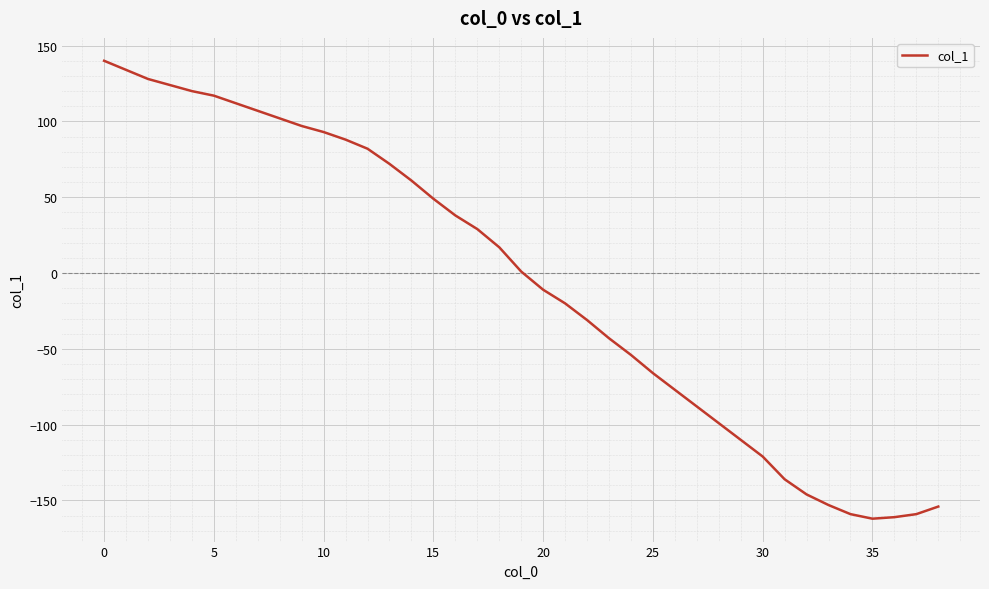

What is the maximum value shown in the chart?

140